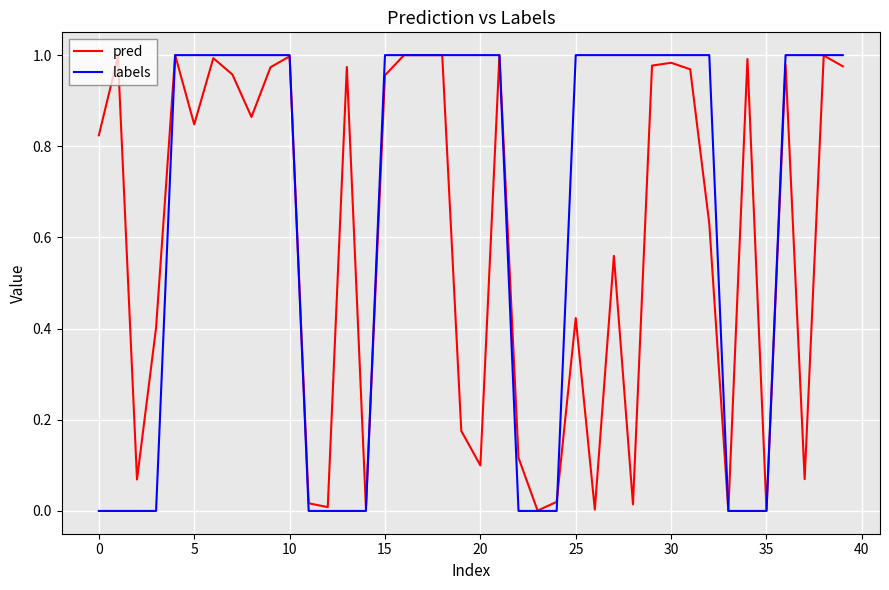

What are all the series names shown in the legend?

pred, labels